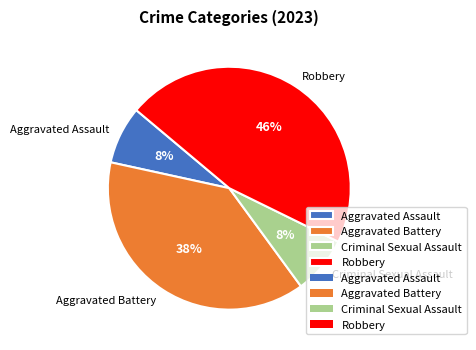

Is there a majority slice in this chart?

No